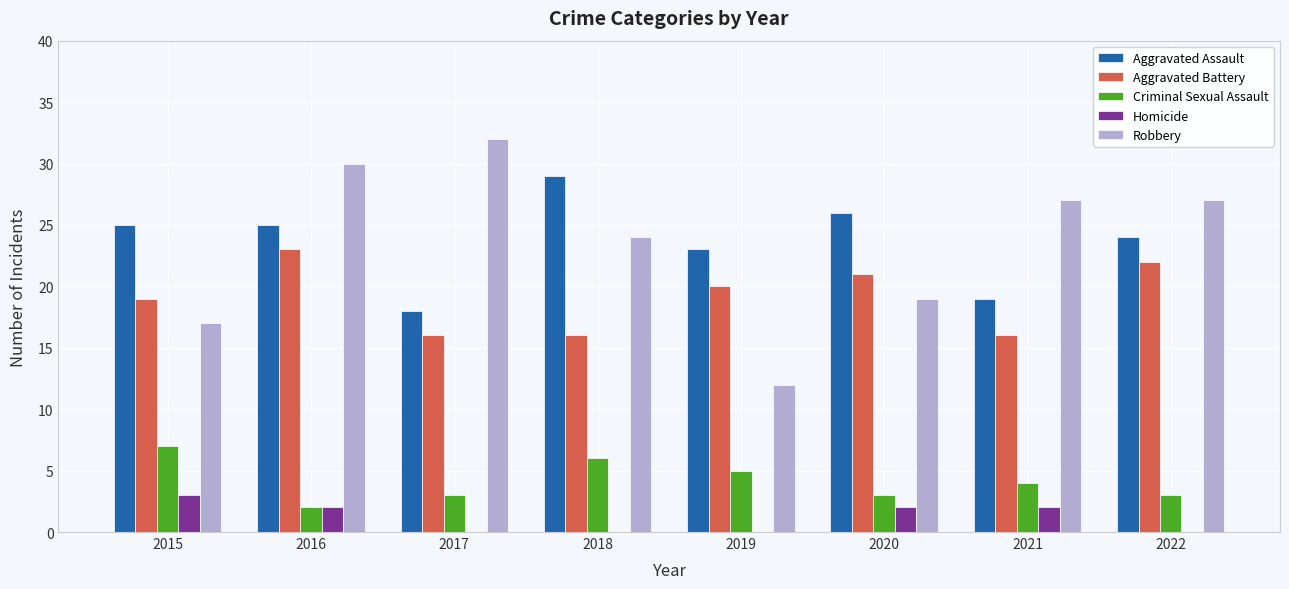

The Aggravated Battery series shows 22 at 2022. True or false?

True